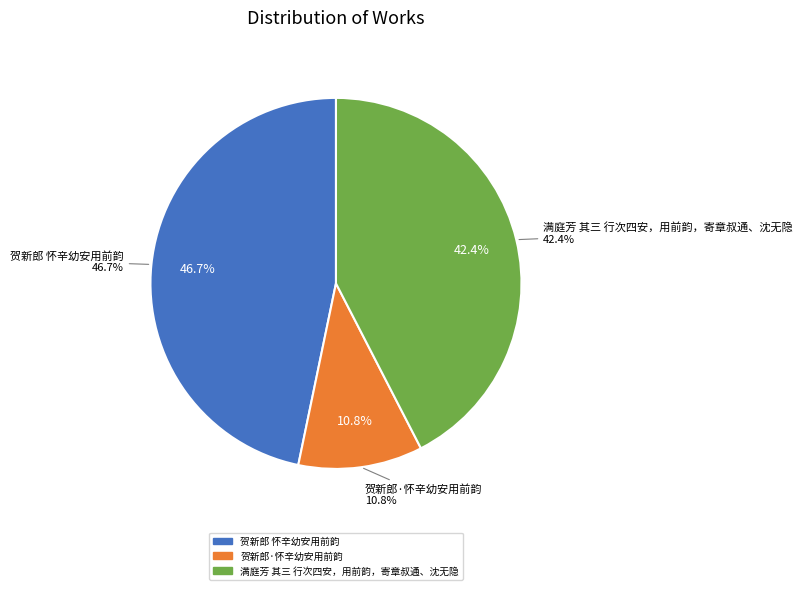

Rank the categories by value from highest to lowest.

贺新郎 怀辛幼安用前韵, 满庭芳 其三 行次四安，用前韵，寄章叔通、沈无隐, 贺新郎·怀辛幼安用前韵